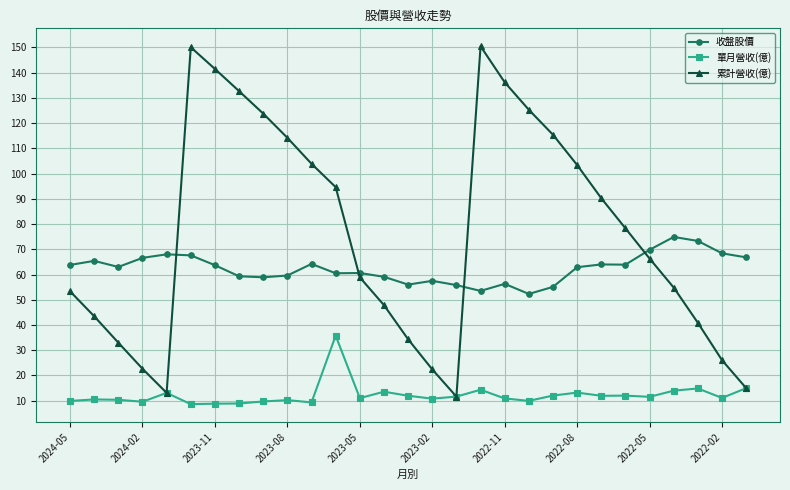

True or false: 累計營收(億) and 收盤股價 cross at least once.

True